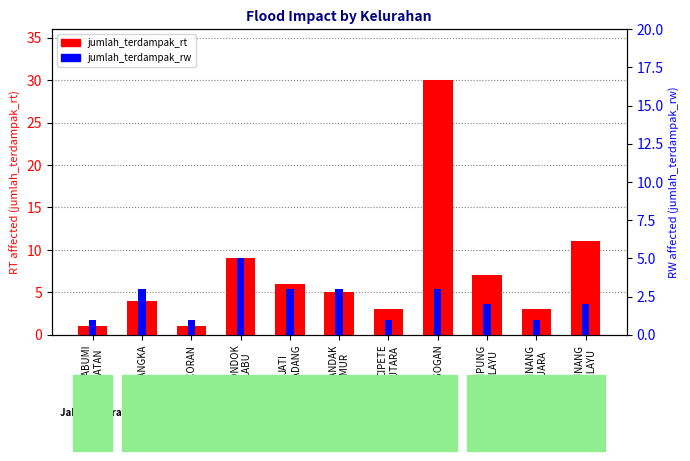

At which label does jumlah_terdampak_rt first exceed 5?

PONDOK
LABU